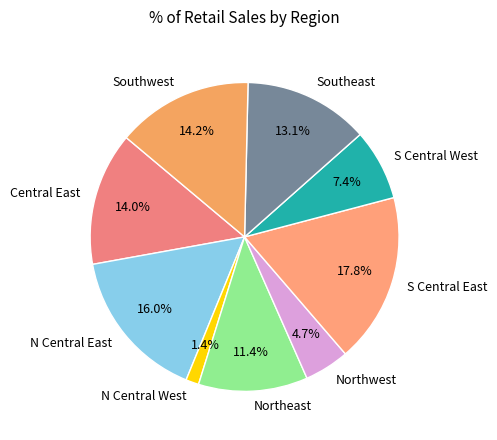

Which has a higher value, Central East or N Central East?

N Central East